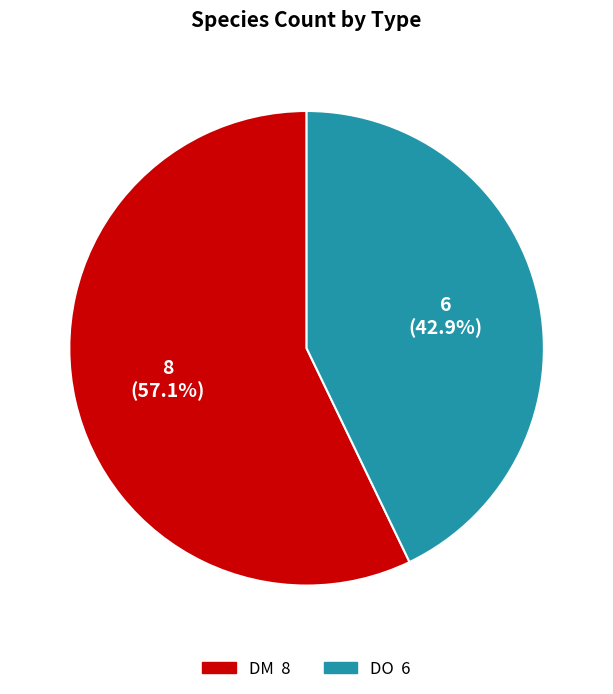

Which slice represents more than half of the pie?

DM